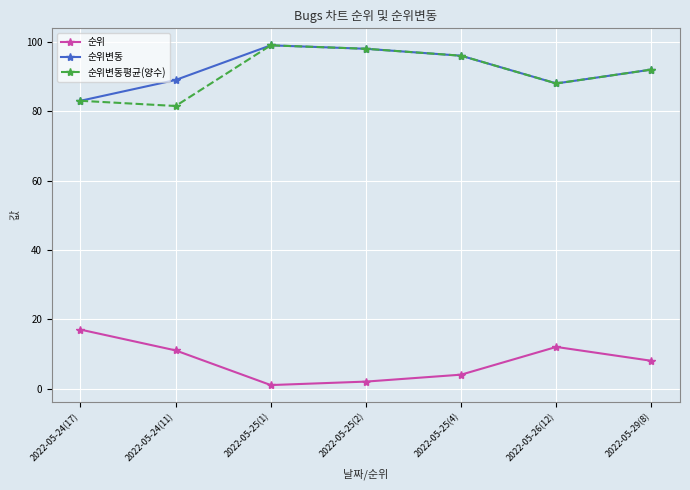

Reading left to right, transcribe all the data shown in this chart.

순위: 17.0	11.0	1.0	2.0	4.0	12.0	8.0
순위변동: 83.0	89.0	99.0	98.0	96.0	88.0	92.0
순위변동평균(양수): 83.0	81.5	99.0	98.0	96.0	88.0	92.0